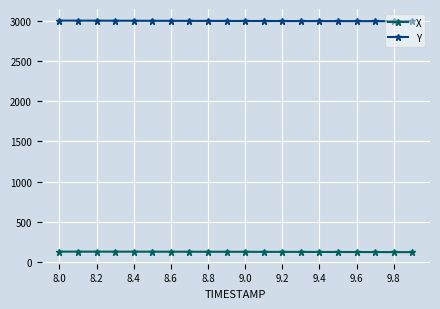

What is the value of the X point at the 10th from the left?

126.3